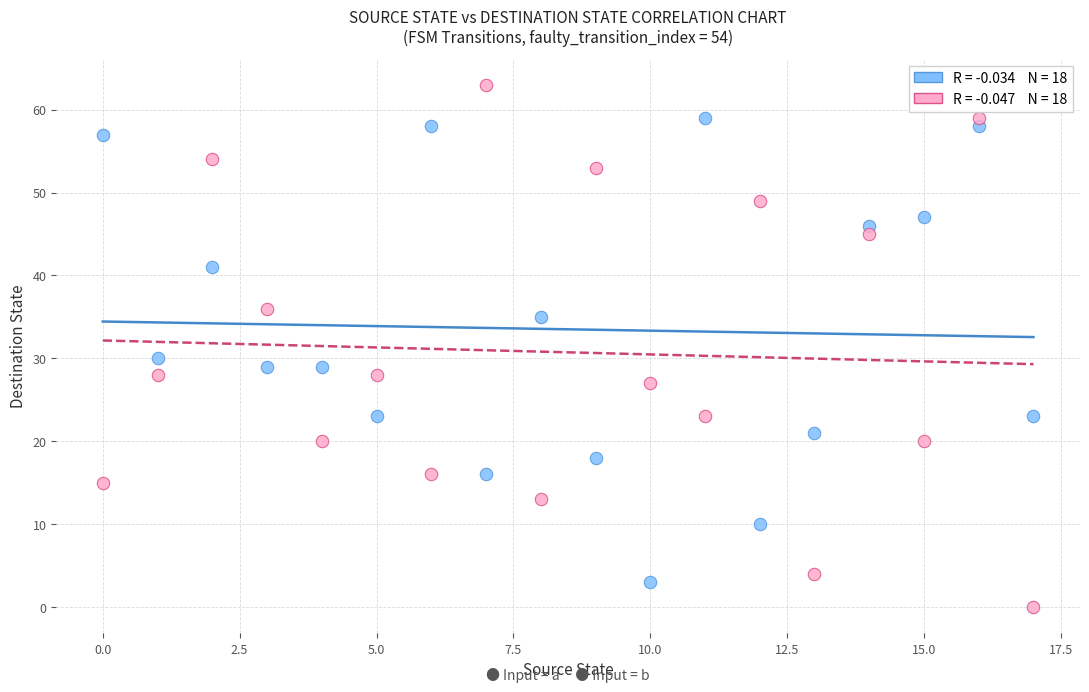

Across all data points, what is the range of Y values (max minus min)?

63